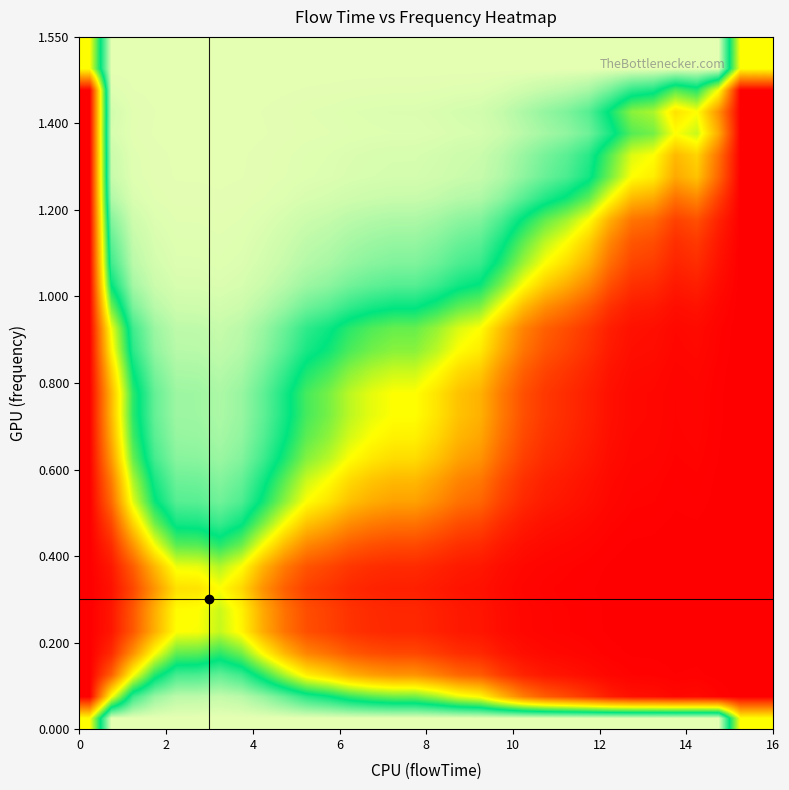

Count the number of data series in this chart.

32